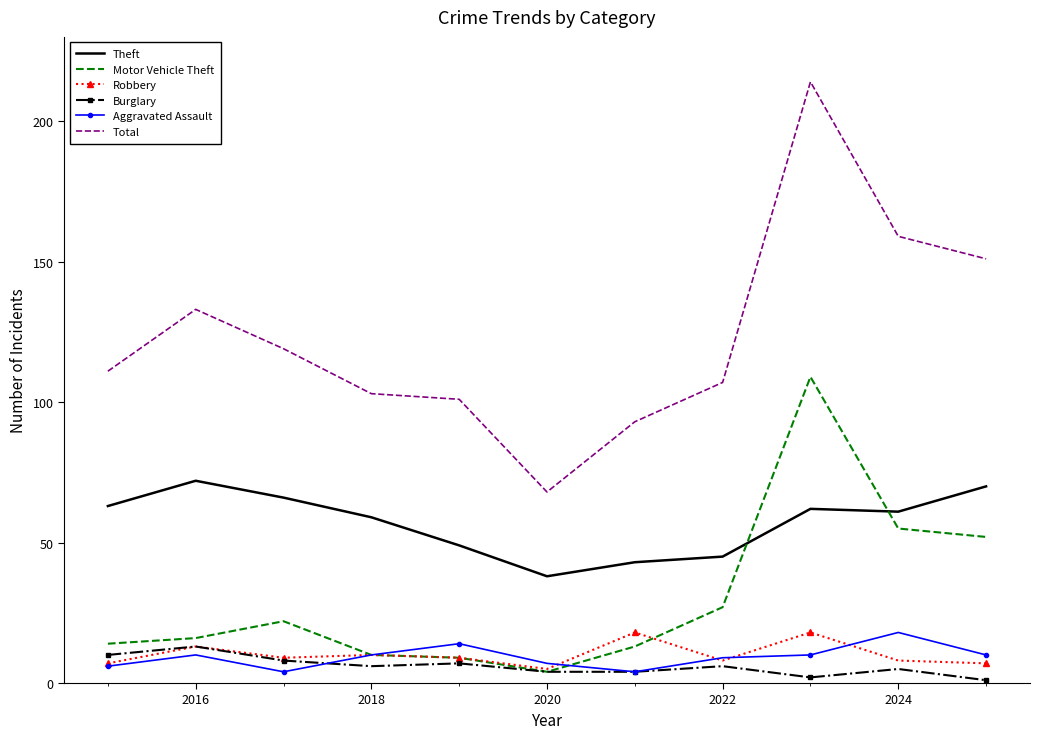

Which series has the largest total across all categories?

Total